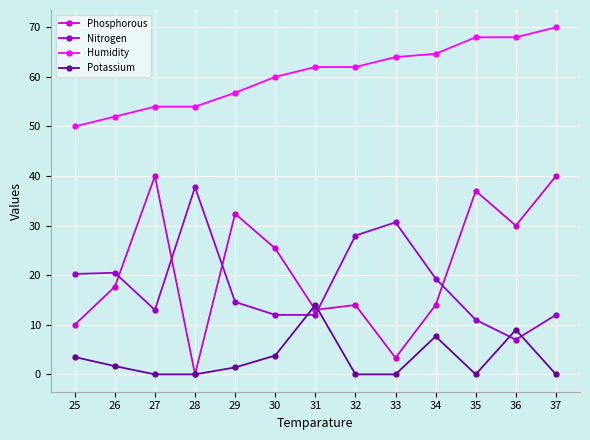

Is the value of Phosphorous at 33 greater than the value of Humidity at 33?

No